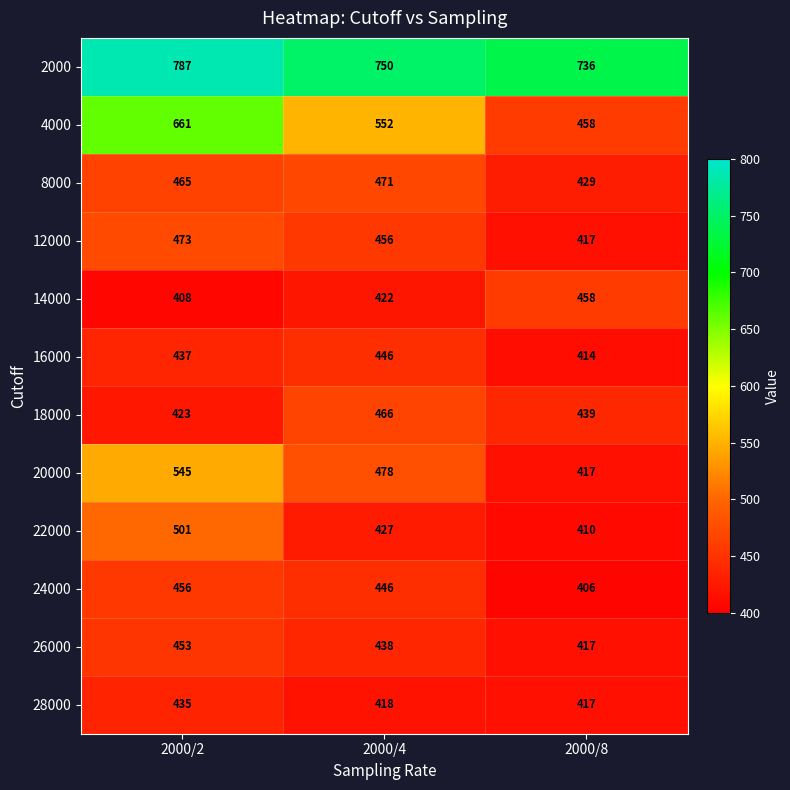

At which category is the sum across all series the highest?

2000/2